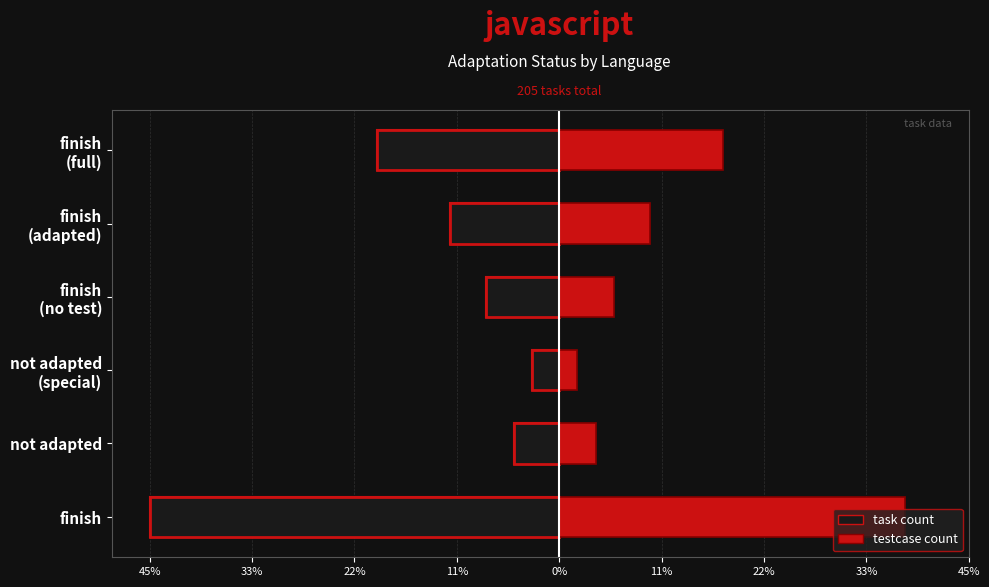

How many bars are there in each group?

2